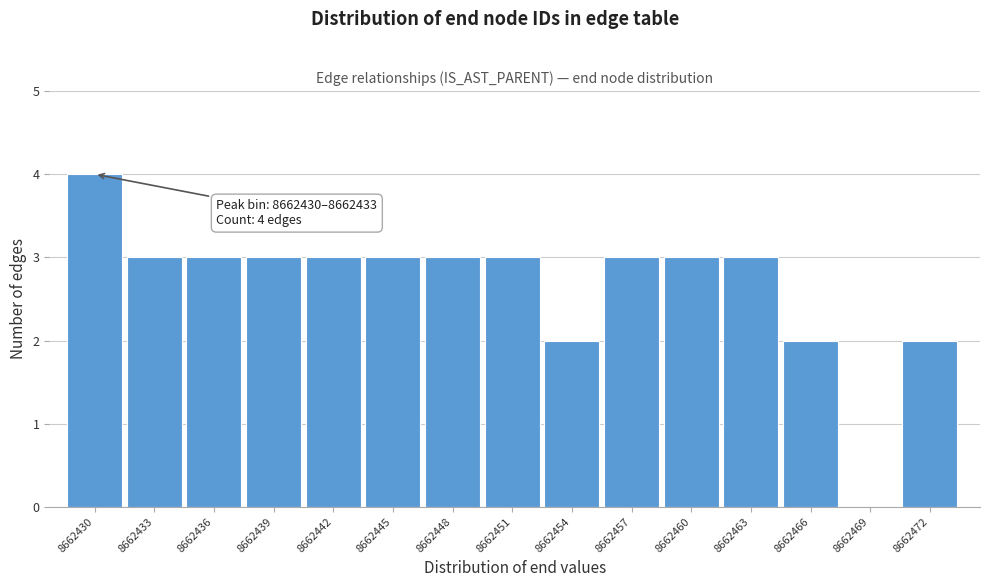

Reading left to right, what are all the values shown in this chart?

8662430=4	8662433=3	8662436=3	8662439=3	8662442=3	8662445=3	8662448=3	8662451=3	8662454=2	8662457=3	8662460=3	8662463=3	8662466=2	8662469=0	8662472=2